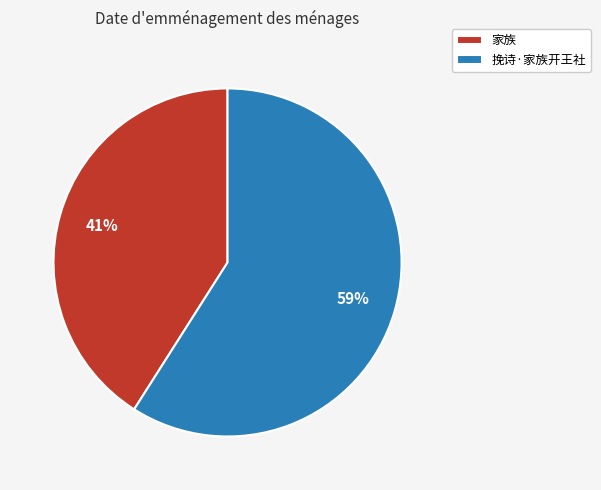

The 家族 slice represents 27% of the pie. True or false?

False